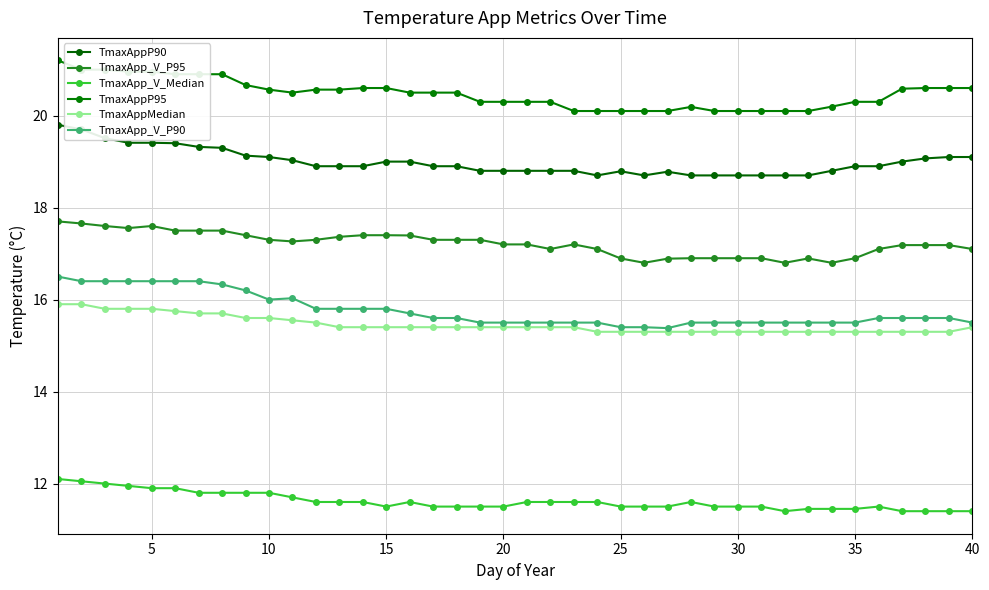

At how many categories does at least one series exceed 18?

40